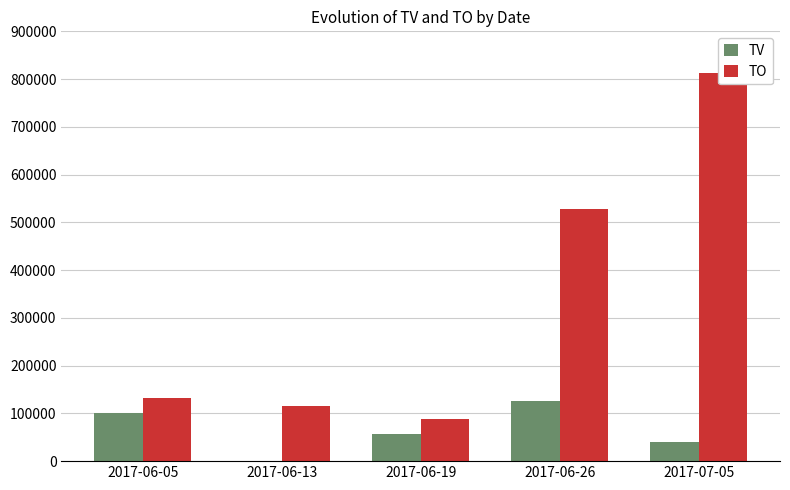

Is it true that TO equals 88260 at 2017-06-19?

True